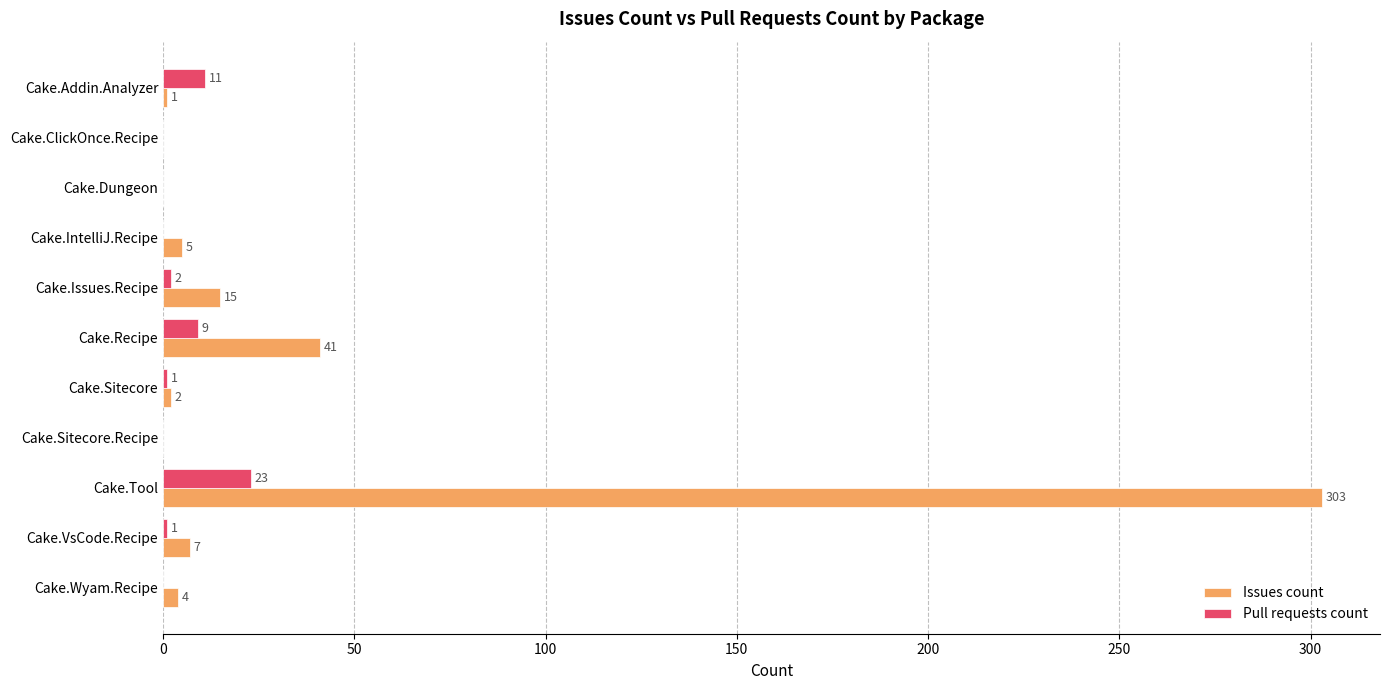

How many series are shown in this chart?

2